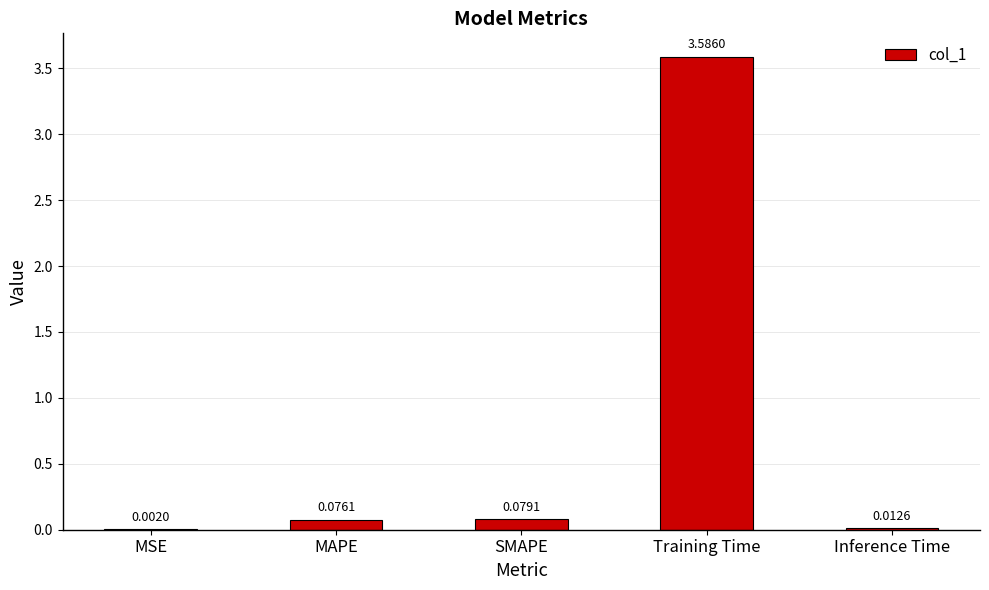

What is the average value?

0.8